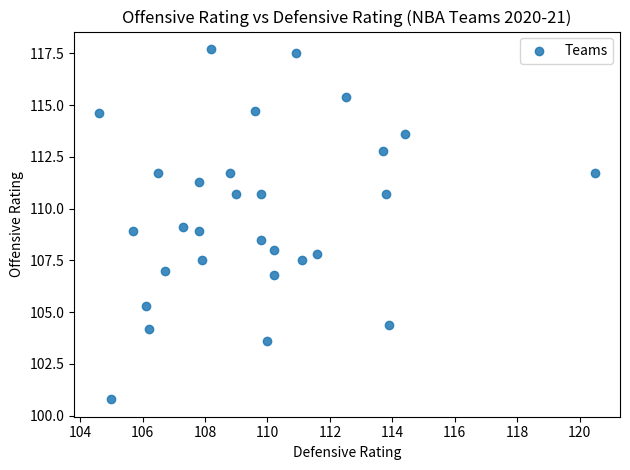

What is the range of X values (max minus min)?

15.9